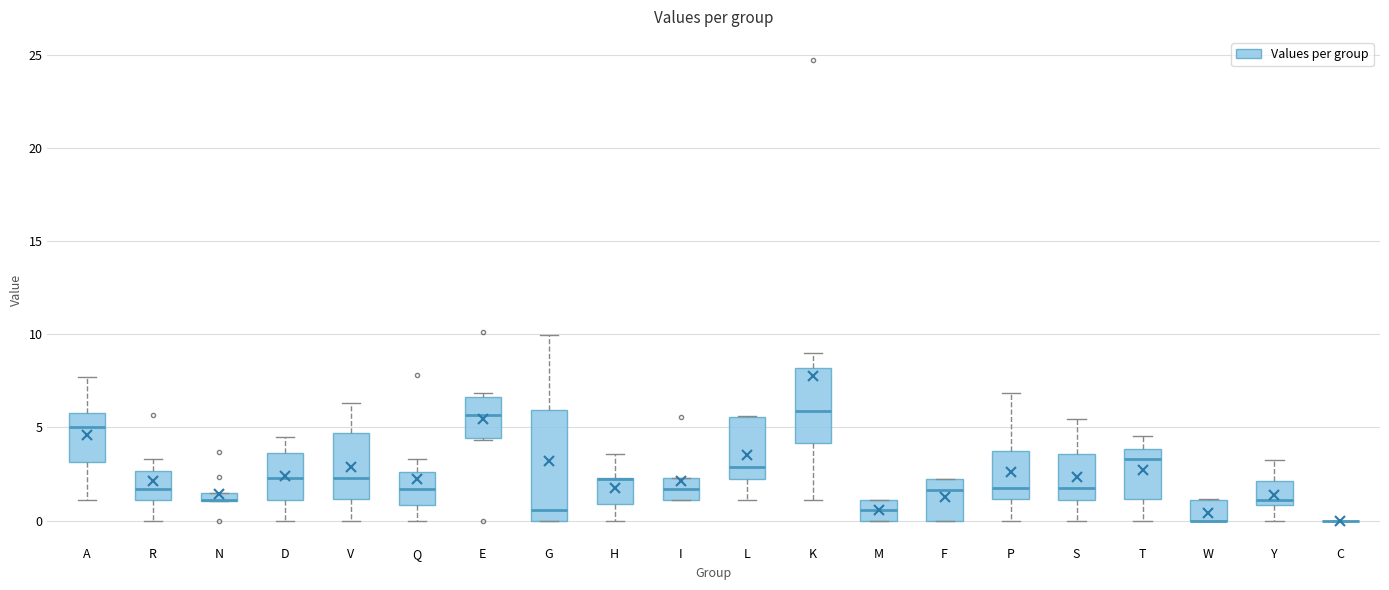

Where is the upper edge of the box for V on the y-axis? The values are not printed on the chart, so give them approximately, as read against the axis.

4.5